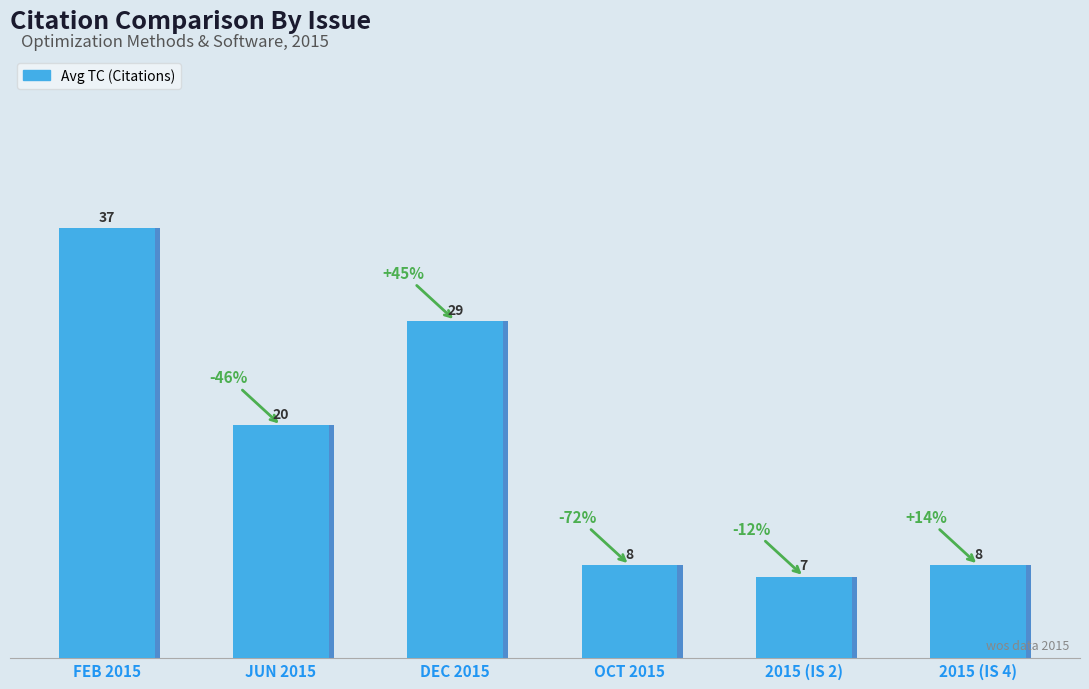

Reading right to left, list all the values displayed in this chart.

2015 (IS 4)=8	2015 (IS 2)=7	OCT 2015=8	DEC 2015=29	JUN 2015=20	FEB 2015=37